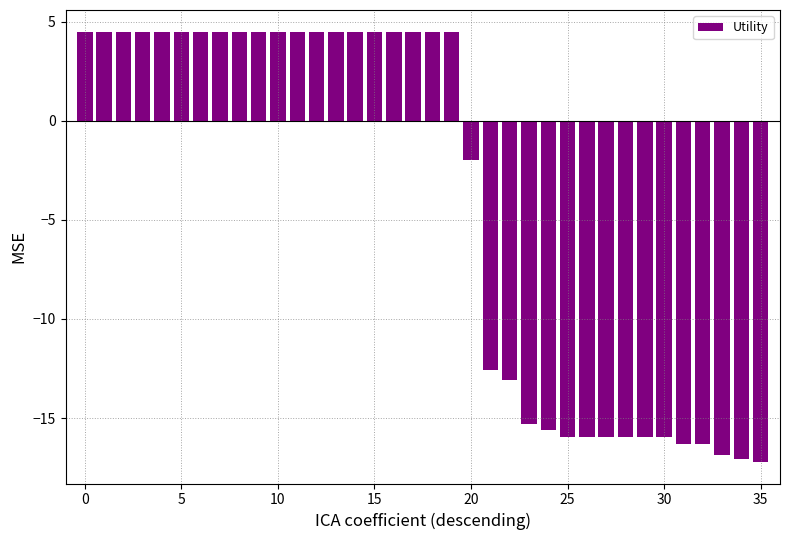

What is the sum of all values?

-148.1